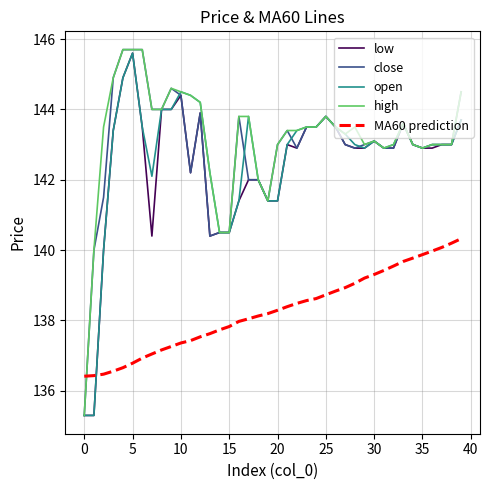

How many times do low and MA60 prediction cross each other?

1